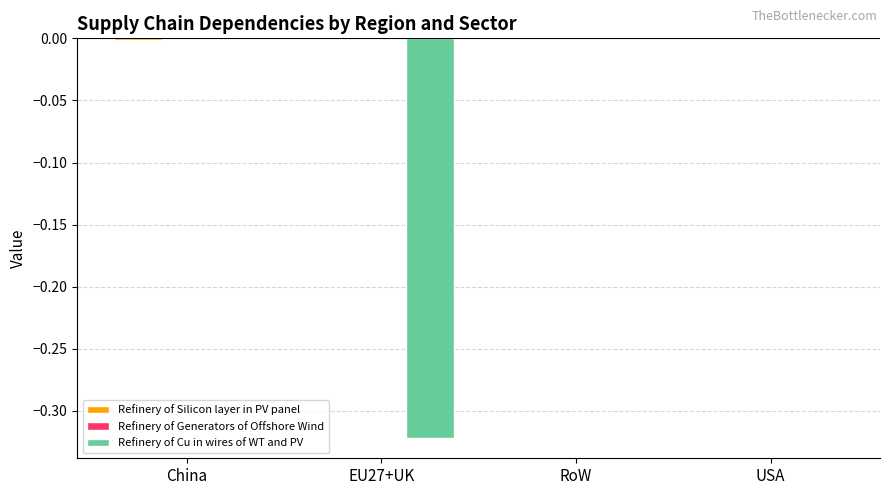

How many categories are shown in the chart?

4